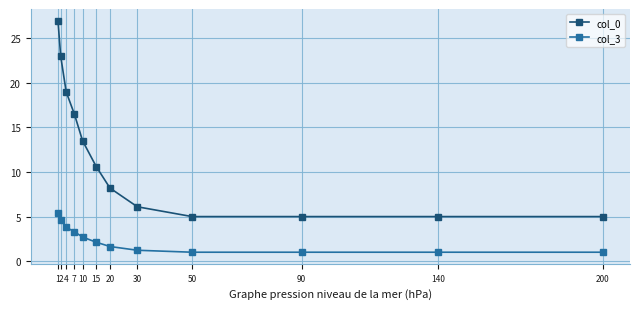

True or false: col_0 has a value of 5.0 at 90.

True